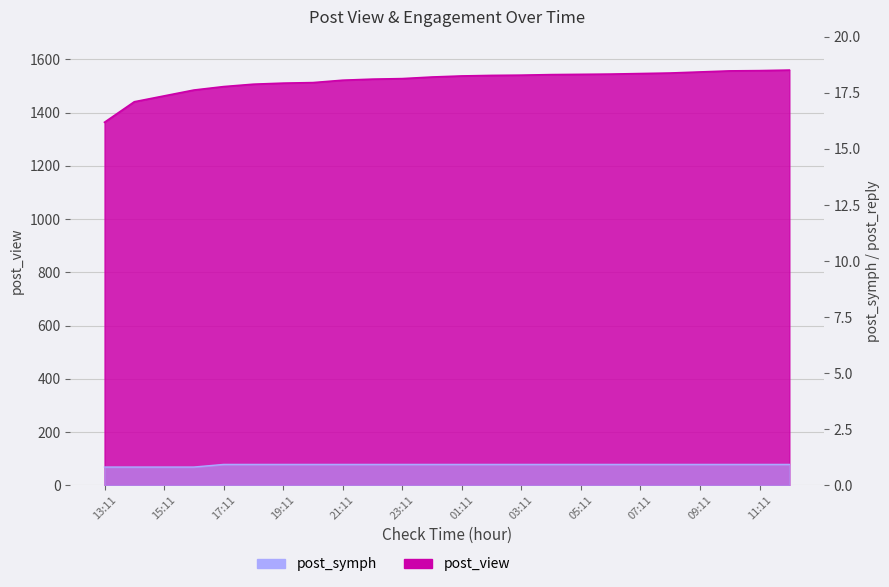

What is the maximum value shown in the chart?

1560.0